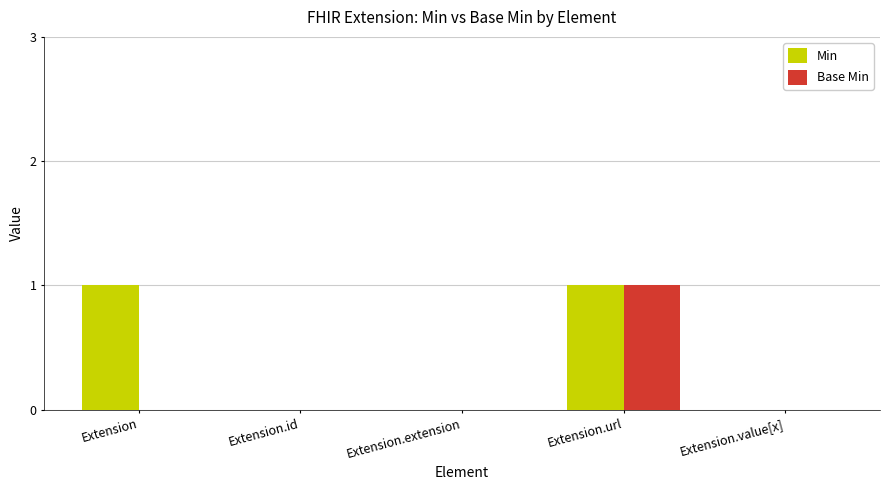

At which category is the sum across all series the highest?

Extension.url